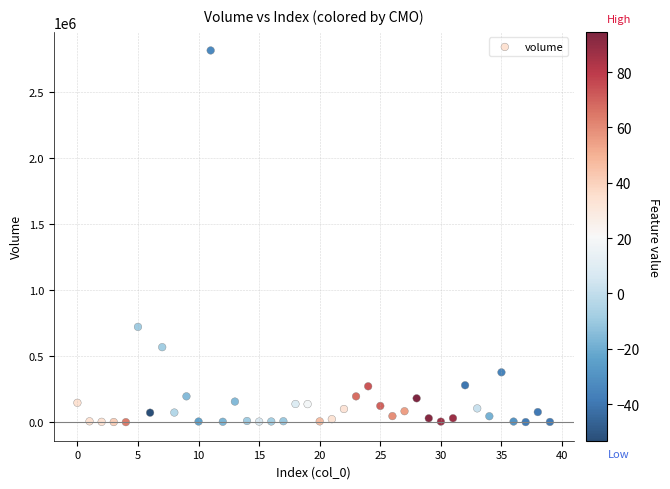

What is the range of Y values (max minus min)?

2816762.6